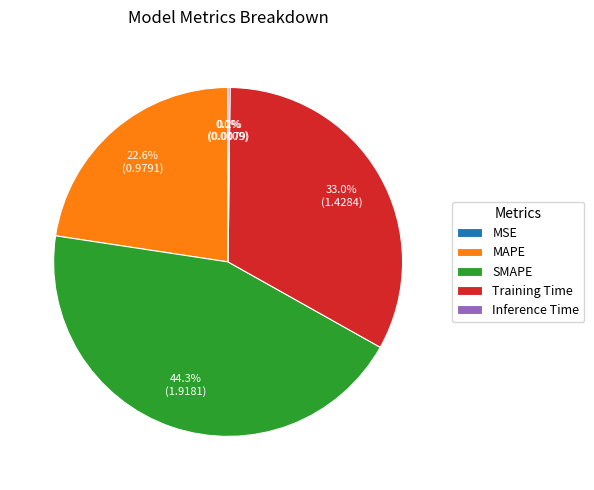

Which category has the biggest portion of the pie?

SMAPE